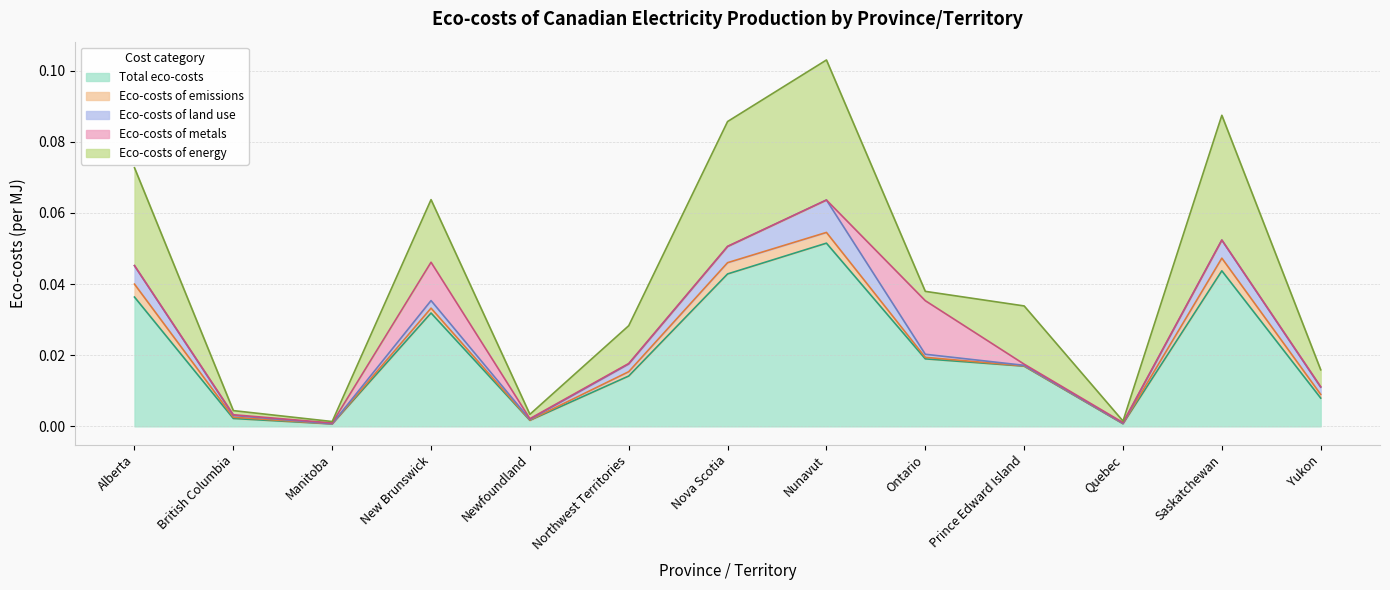

The value of Total eco-costs at Manitoba is 0.0. True or false?

True